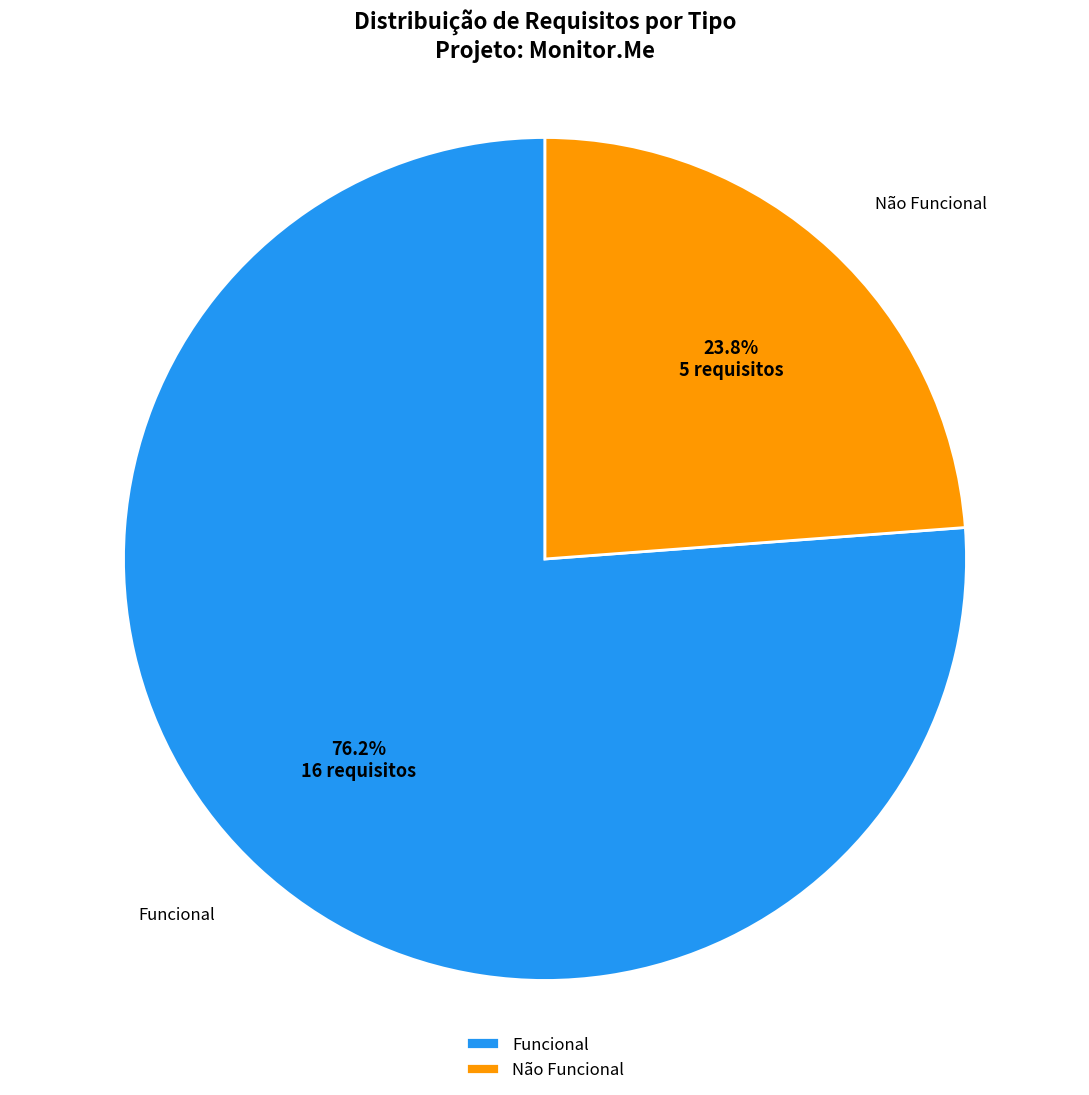

Is it true that Funcional is 84% of the pie?

False